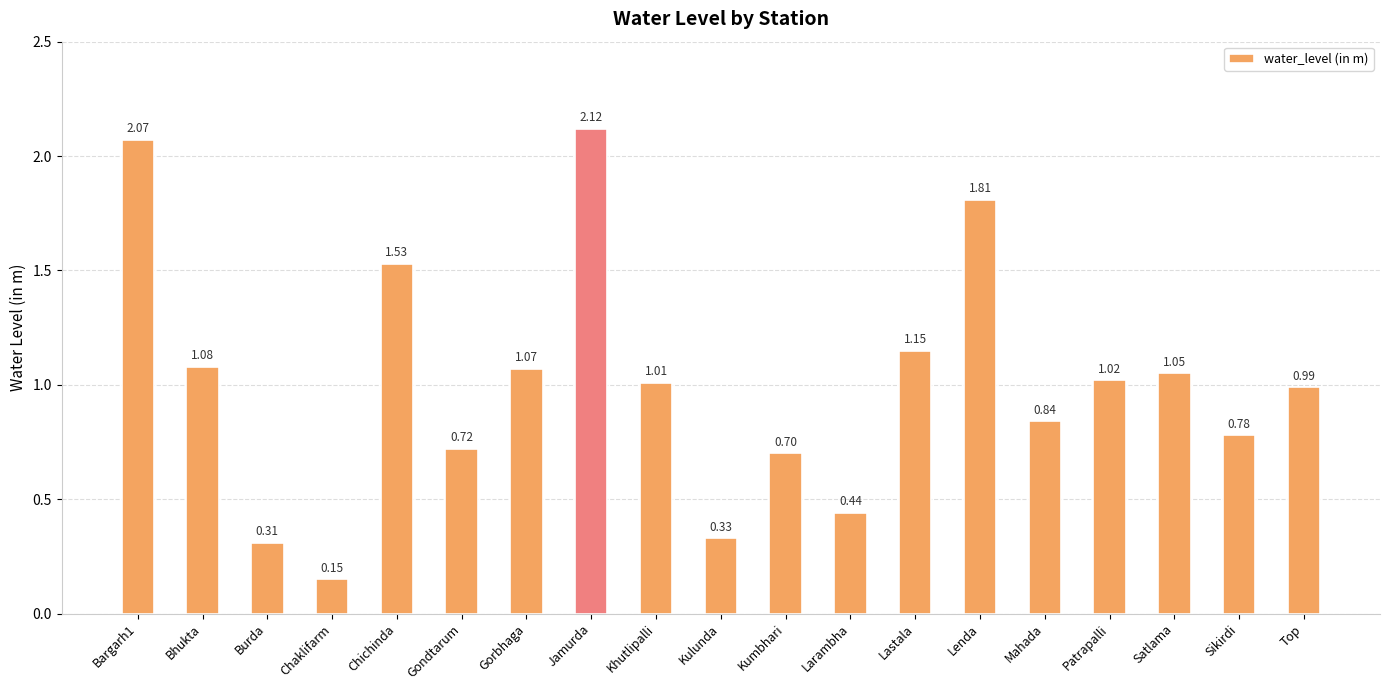

What is the change in value from Chichinda to Satlama?

-0.5